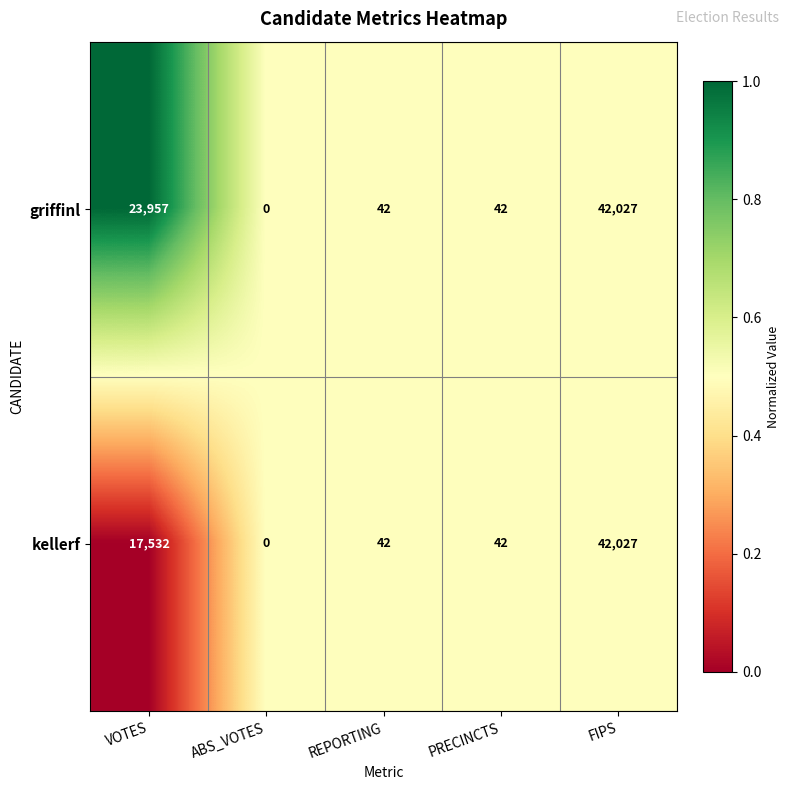

Which category has the lowest value across all series?

ABS_VOTES